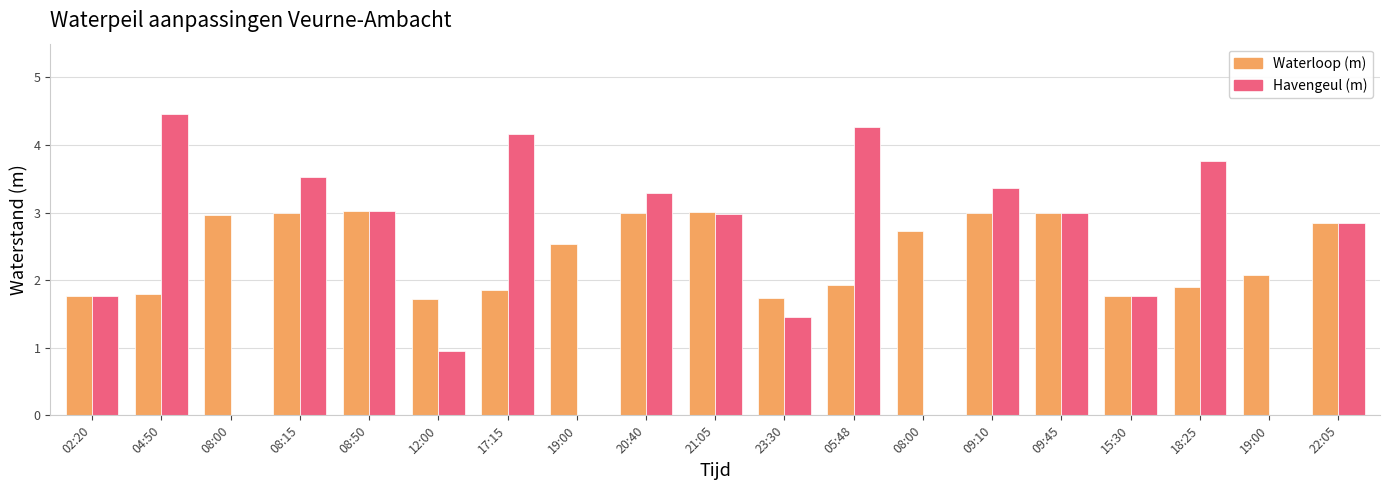

Which category has the lowest value in the Waterloop (m) series?

12:00